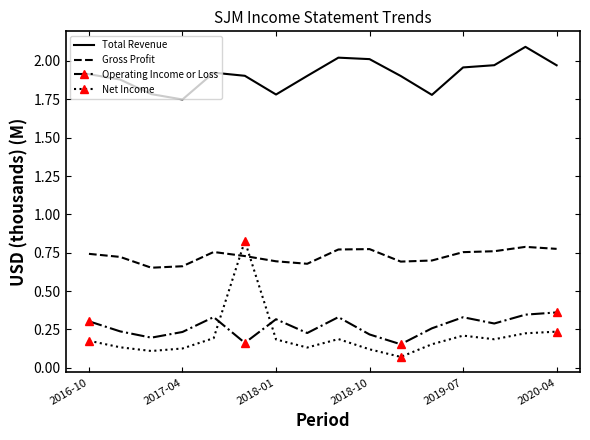

Which series has the largest total across all categories?

Total Revenue